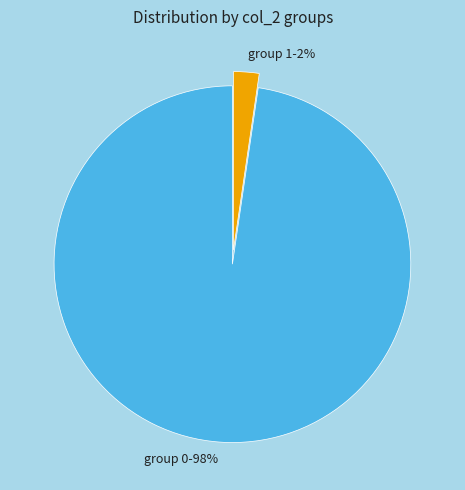

What is the largest slice in the pie chart?

group 0